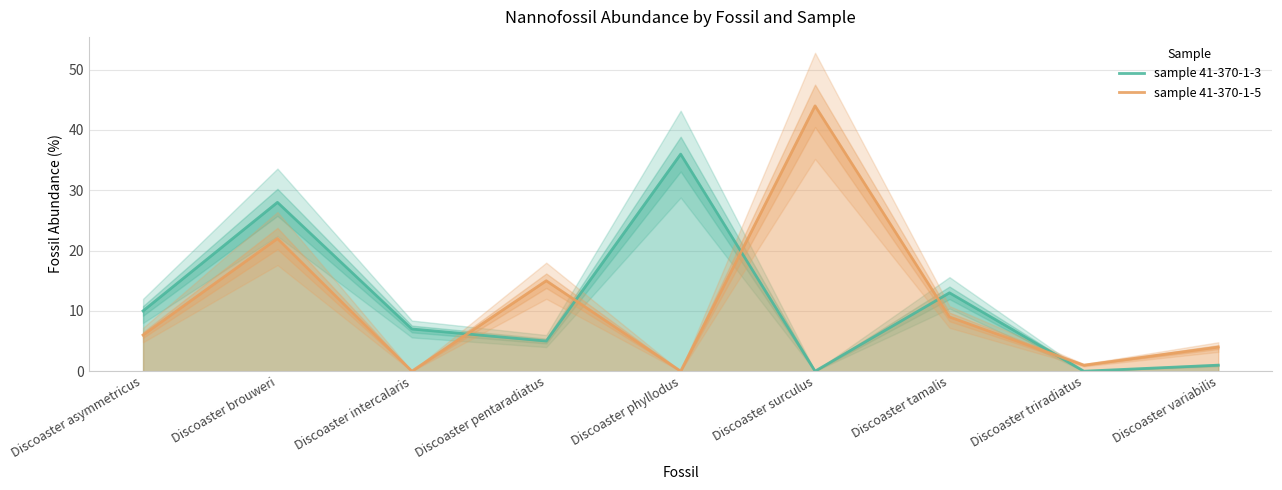

What is the label of the 9th point from the right?

Discoaster asymmetricus